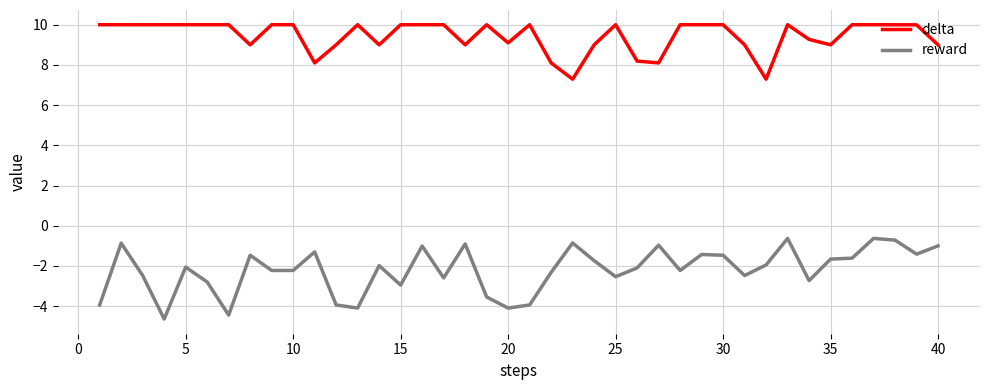

What is the smallest value displayed?

-4.6